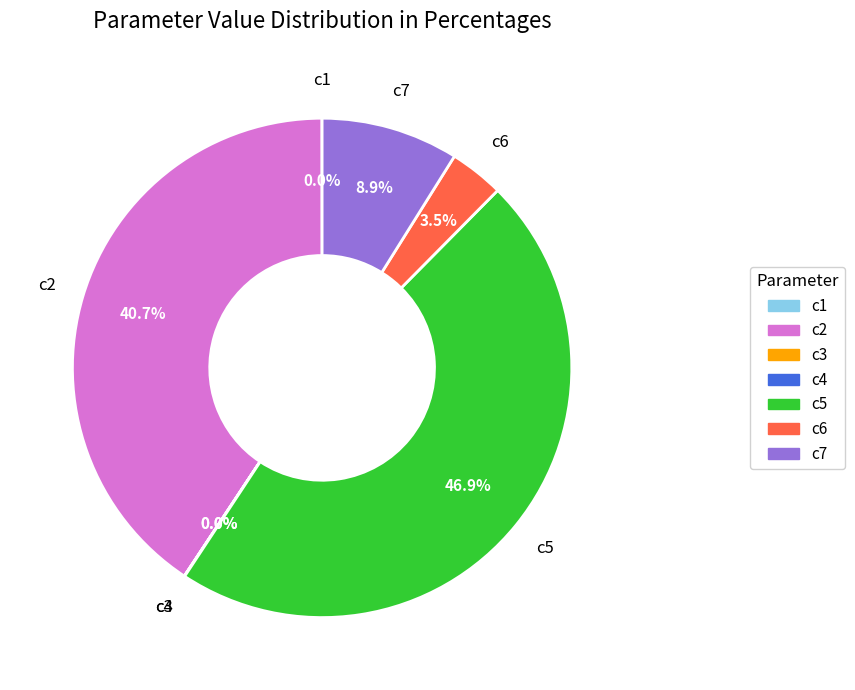

To the nearest percent, what is the difference between the c6 and c2 slice percentages?

37%